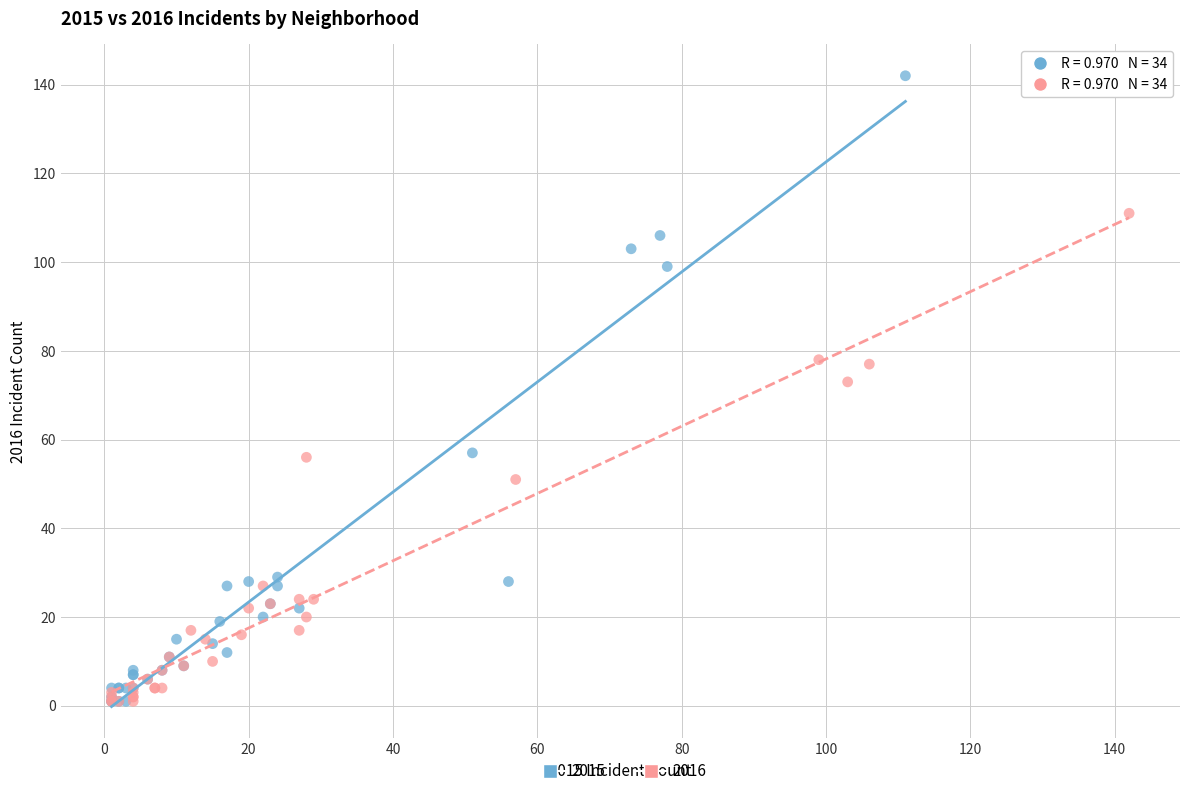

What are all the series names shown in the legend?

2015, 2016